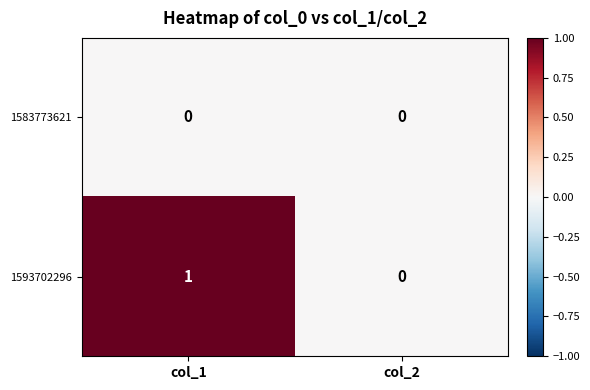

Reading left to right, transcribe all the data shown in this chart.

1583773621: 0	0
1593702296: 1	0